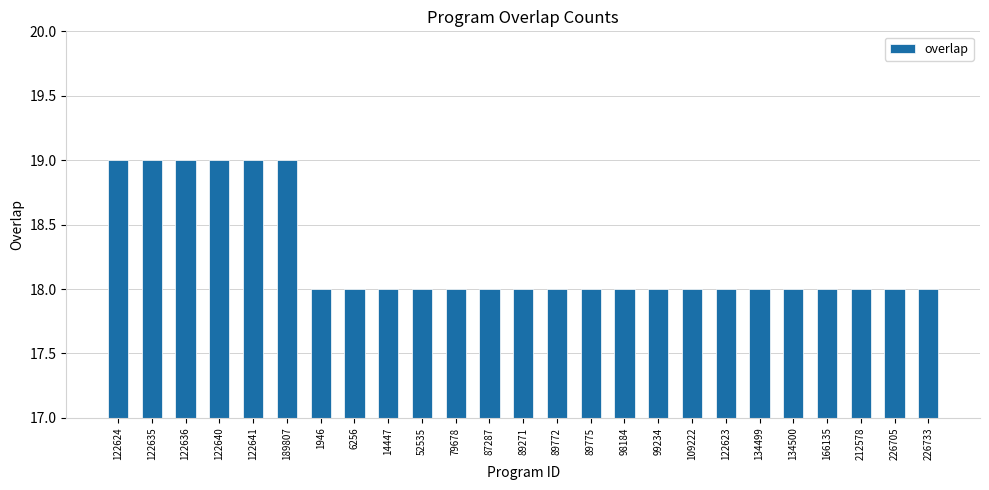

What is the ratio of the value at 166135 to the value at 189807?

0.9